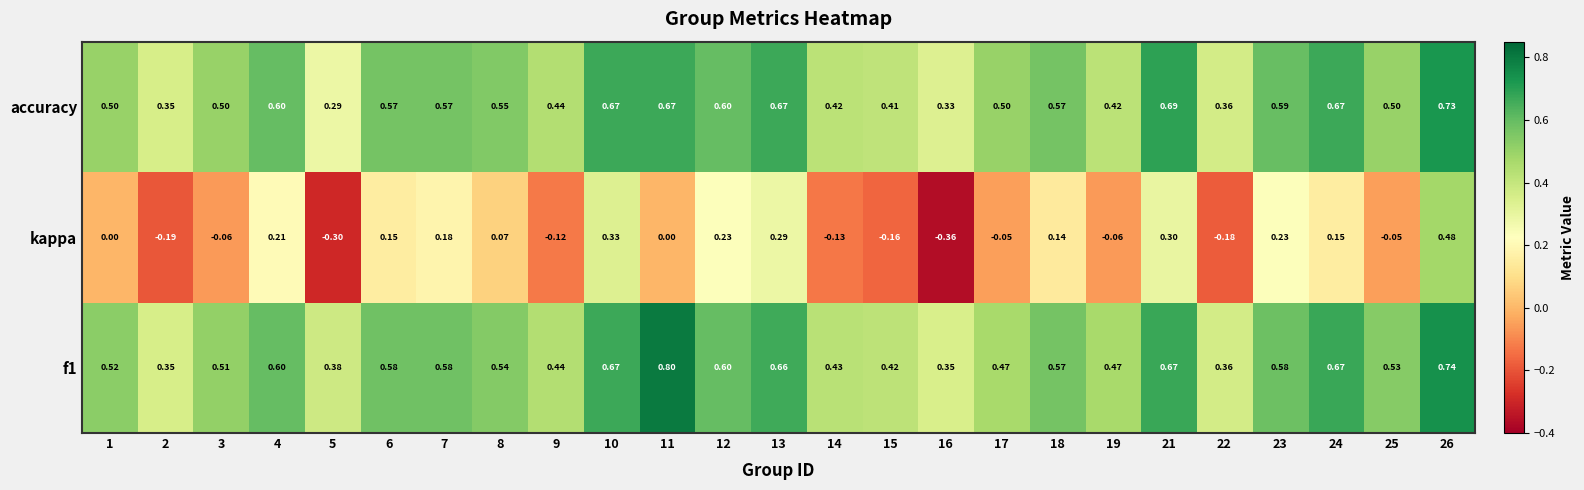

Is the value of accuracy at 21 greater than the value of f1 at 16?

Yes